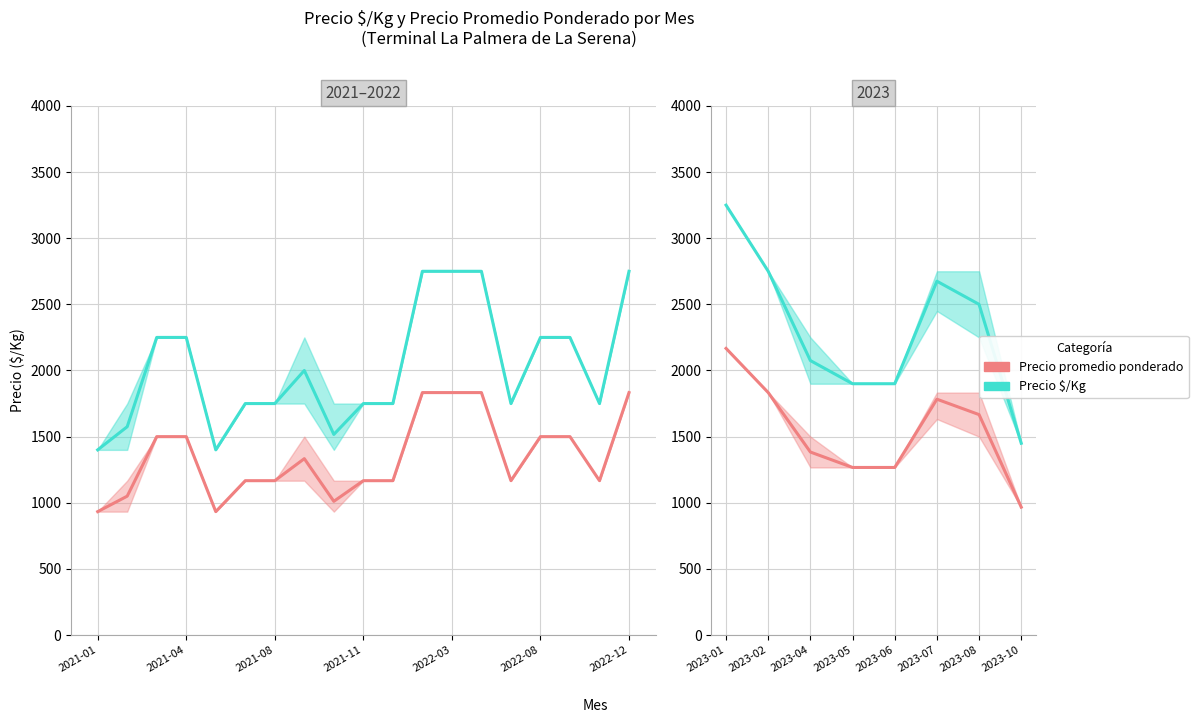

Is this an area chart (filled region under the line)?

No